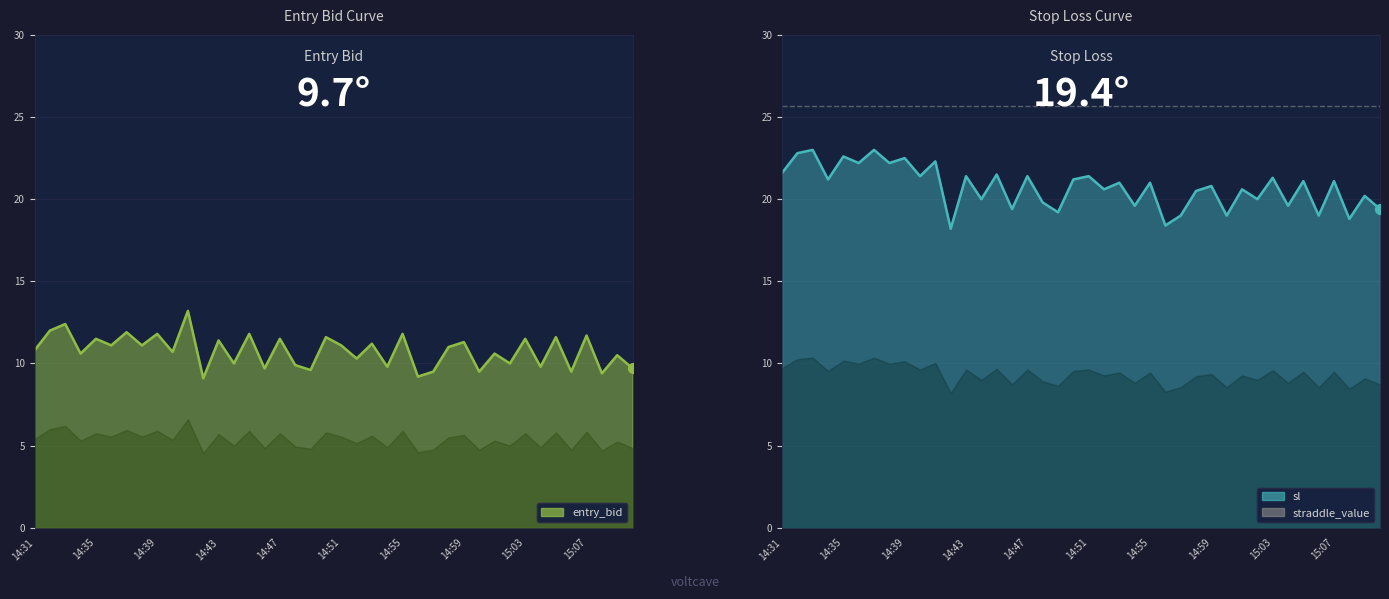

What is the total value across all series at 14:32?

34.8